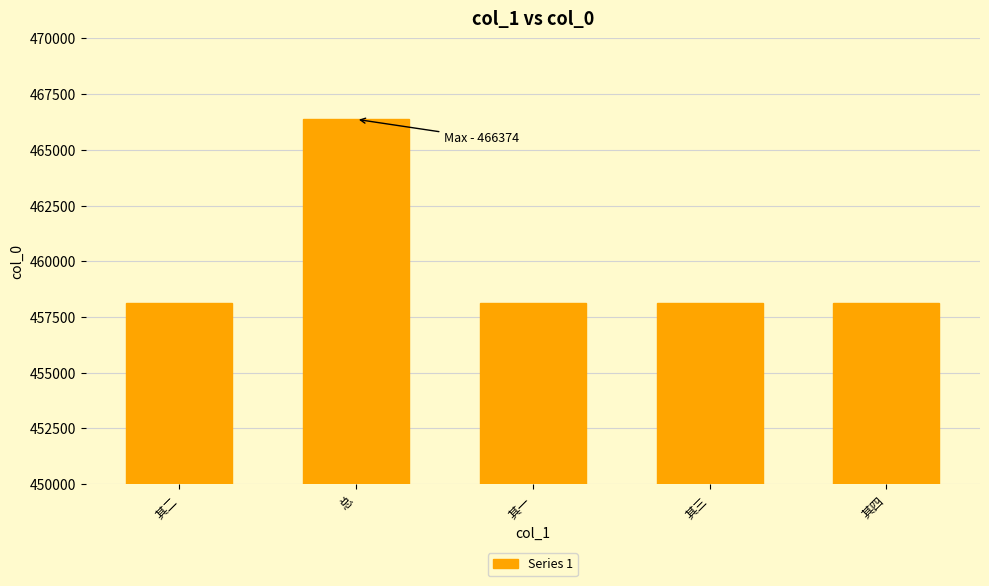

What is the label of the 2nd bar from the left?

总